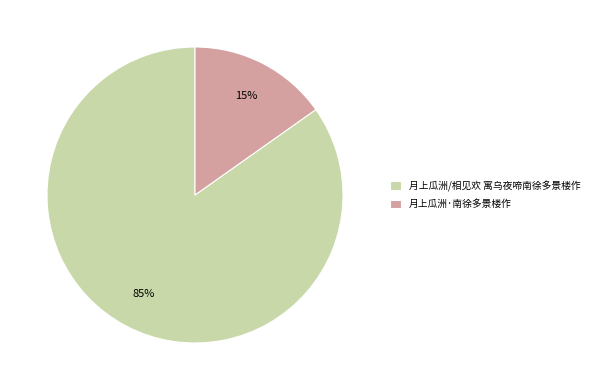

Does 月上瓜洲/相见欢 寓乌夜啼南徐多景楼作 represent more than half of the total?

Yes